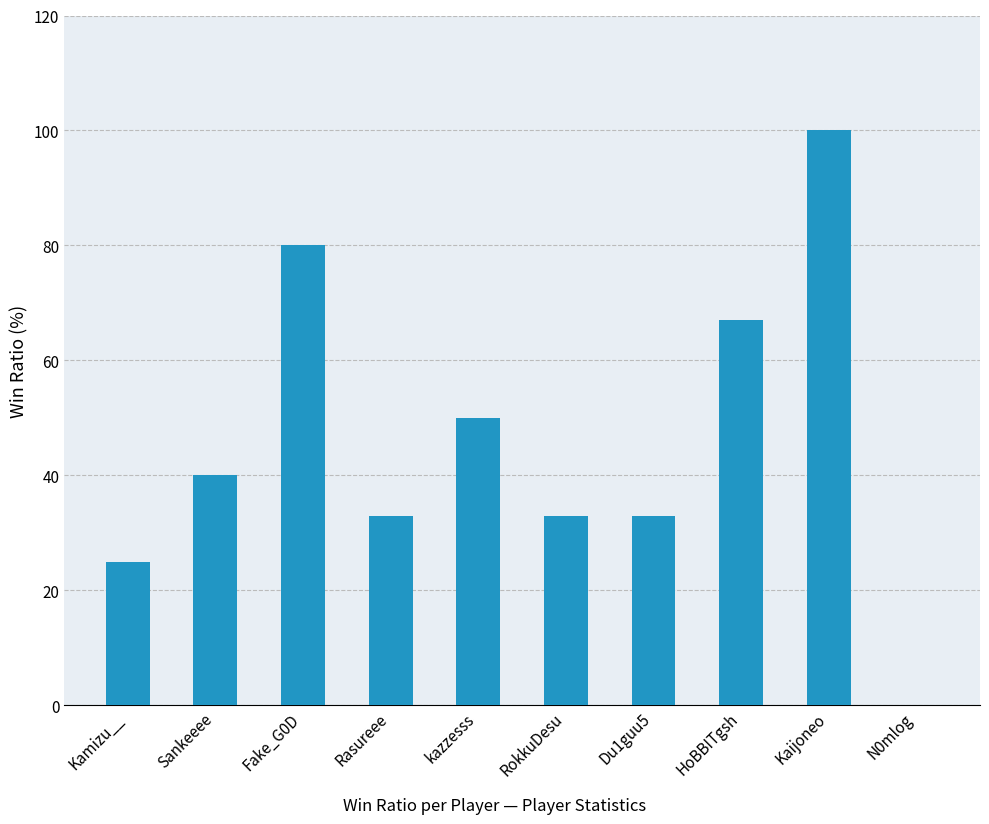

Reading left to right, list all the values displayed in this chart.

25	40	80	33	50	33	33	67	100	0